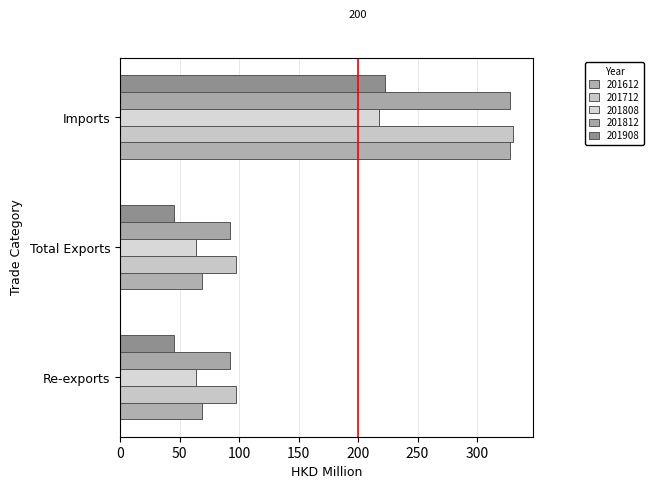

Reading left to right, what are all the values shown in this chart?

201612: Re-exports=63.5	Total Exports=63.5	Imports=217.3
201712: Re-exports=97.0	Total Exports=97.3	Imports=330.6
201808: Re-exports=68.3	Total Exports=68.3	Imports=327.8
201812: Re-exports=92.6	Total Exports=92.6	Imports=328.0
201908: Re-exports=44.9	Total Exports=44.9	Imports=223.1